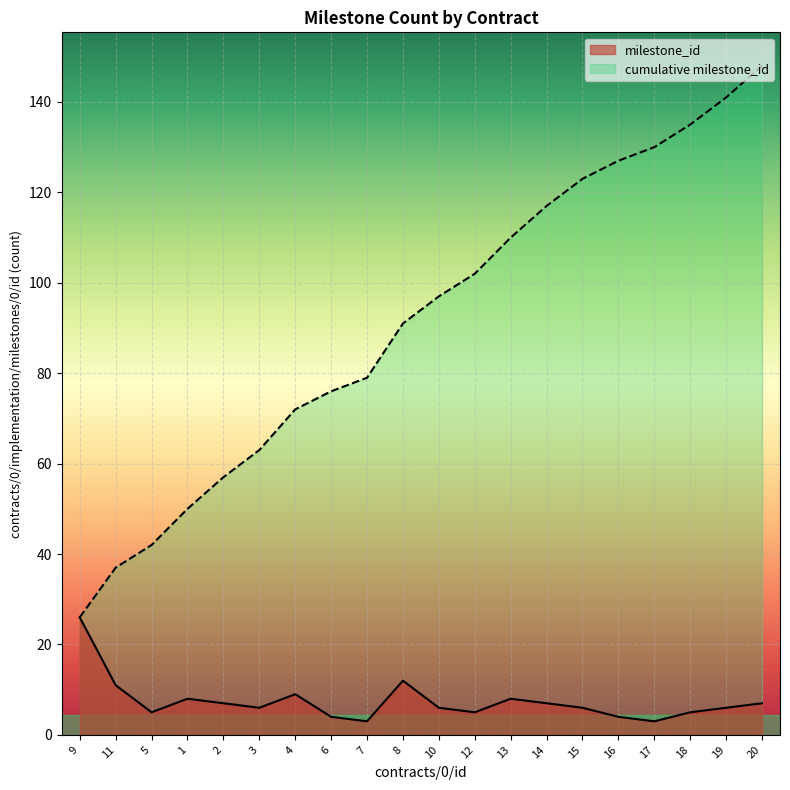

What is the greatest value displayed?

148